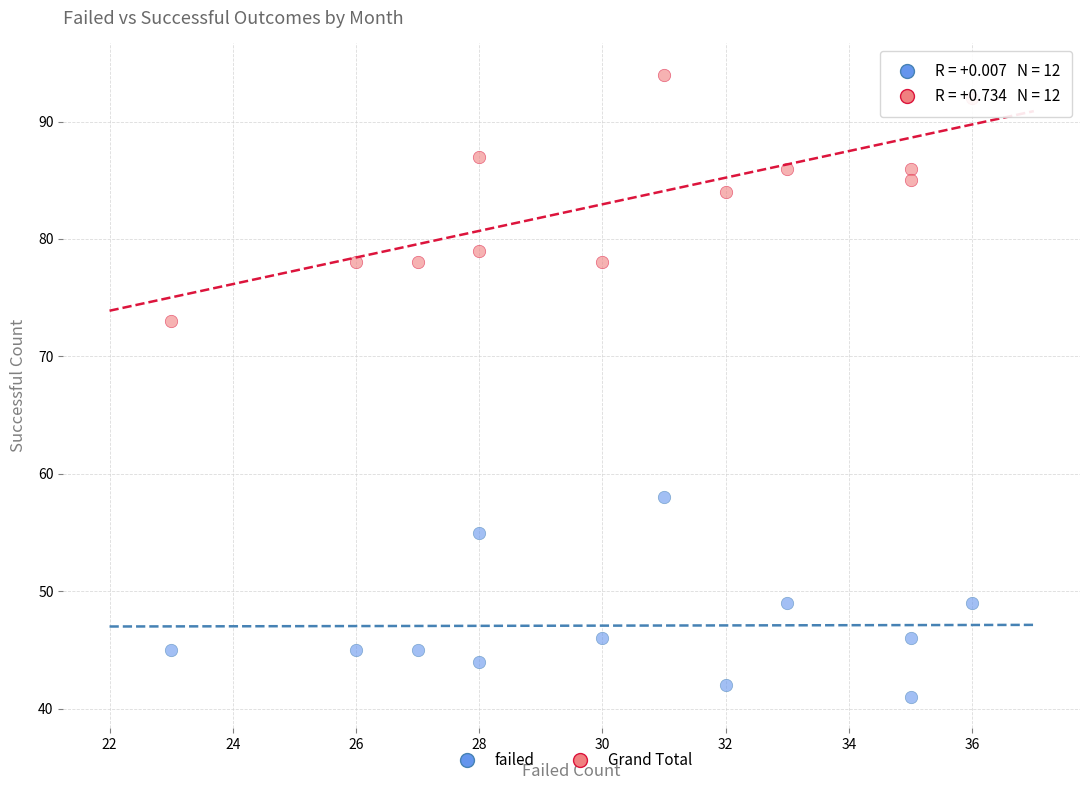

Across all series, what Y value is closest to 67?

73